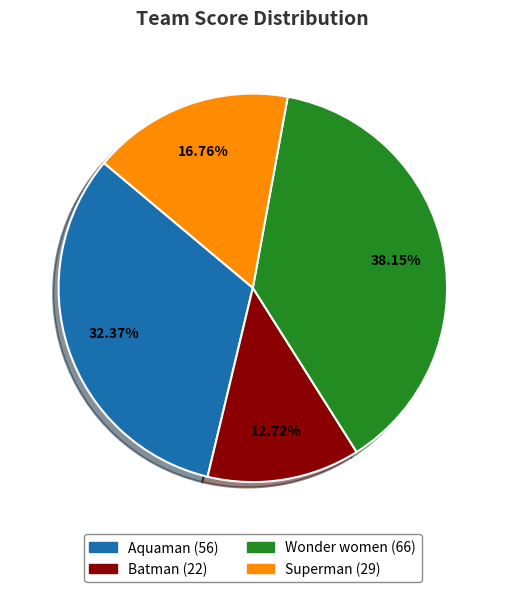

How many segments does this pie chart have?

4